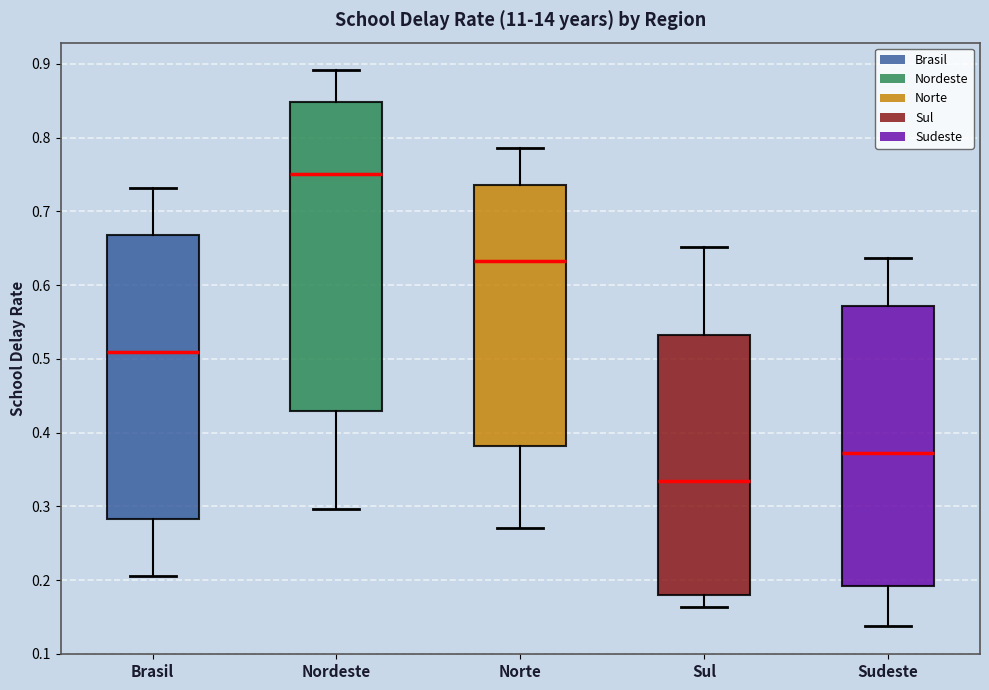

Reading left to right, transcribe this box plot: for each box, give where its median line is, the range the box spans, and where its two whiskers end, as read against the y-axis. The values are not printed on the chart, so give them approximately, as read against the axis.

Brasil: median 0.51, box 0.28 to 0.67, whiskers 0.21 to 0.73
Nordeste: median 0.75, box 0.43 to 0.85, whiskers 0.30 to 0.89
Norte: median 0.63, box 0.38 to 0.74, whiskers 0.27 to 0.79
Sul: median 0.33, box 0.18 to 0.53, whiskers 0.16 to 0.65
Sudeste: median 0.37, box 0.19 to 0.57, whiskers 0.14 to 0.64